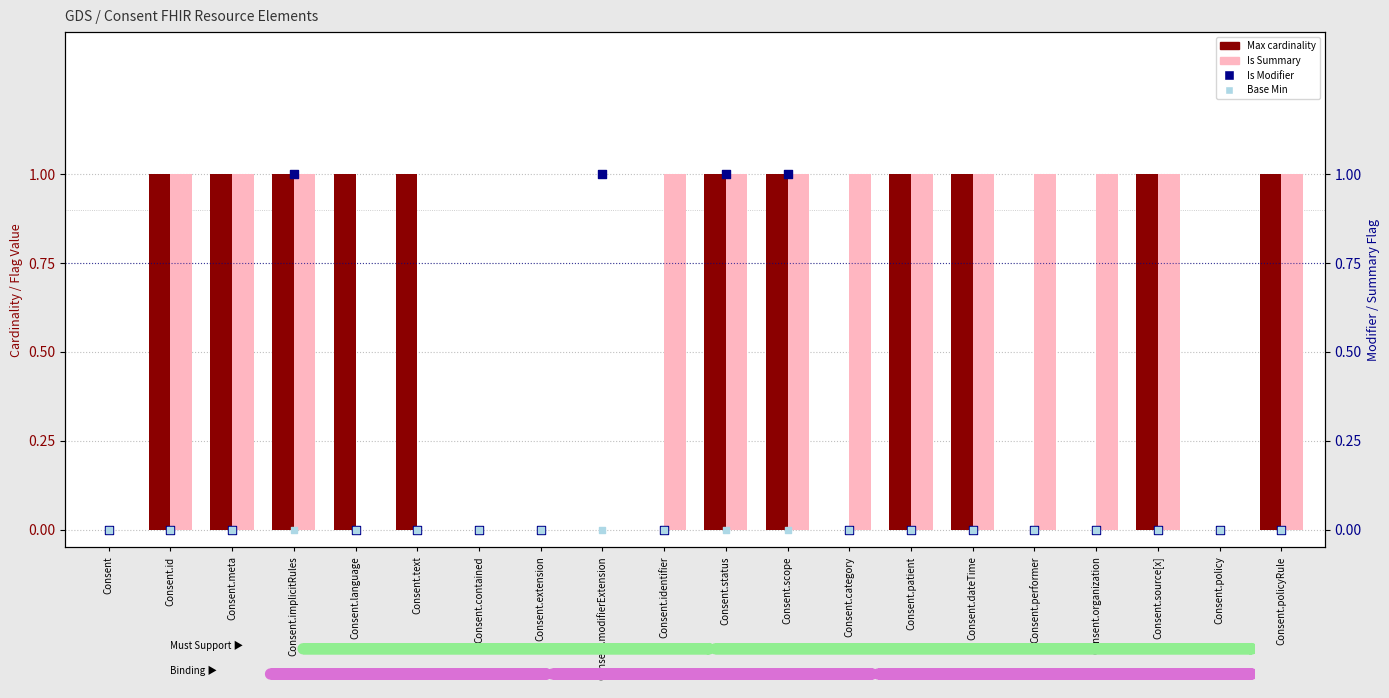

What are all the series names shown in the legend?

Max cardinality, Is Summary, Is Modifier, Base Min